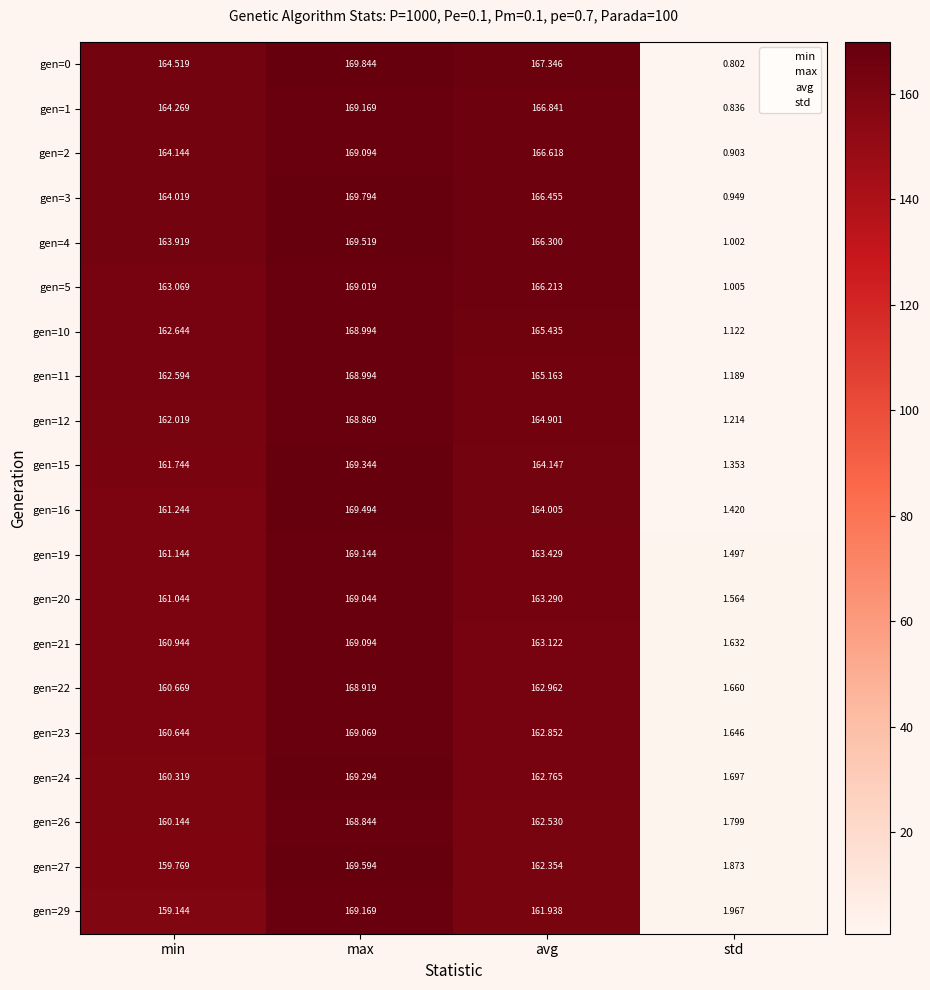

Which series has the largest range (max minus min)?

gen=0